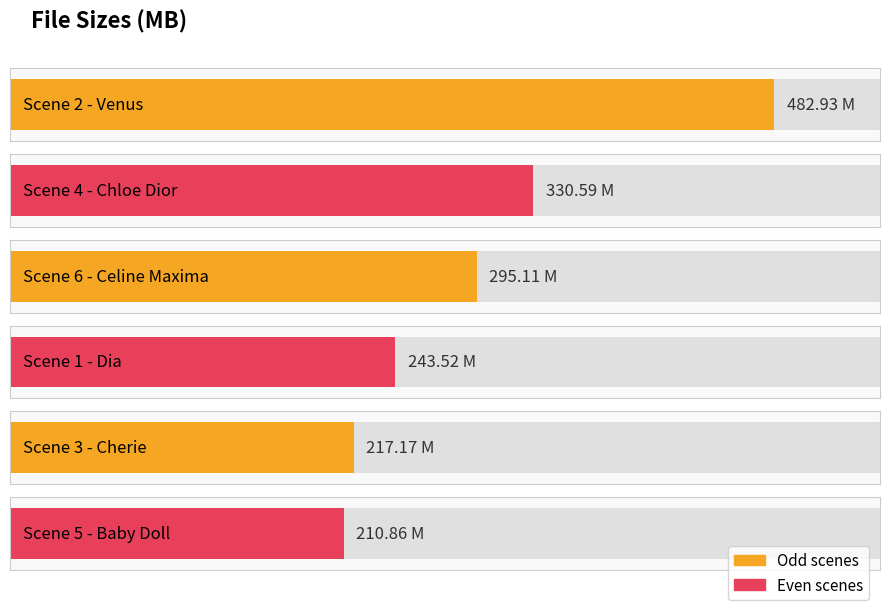

Does the chart contain any negative values?

No